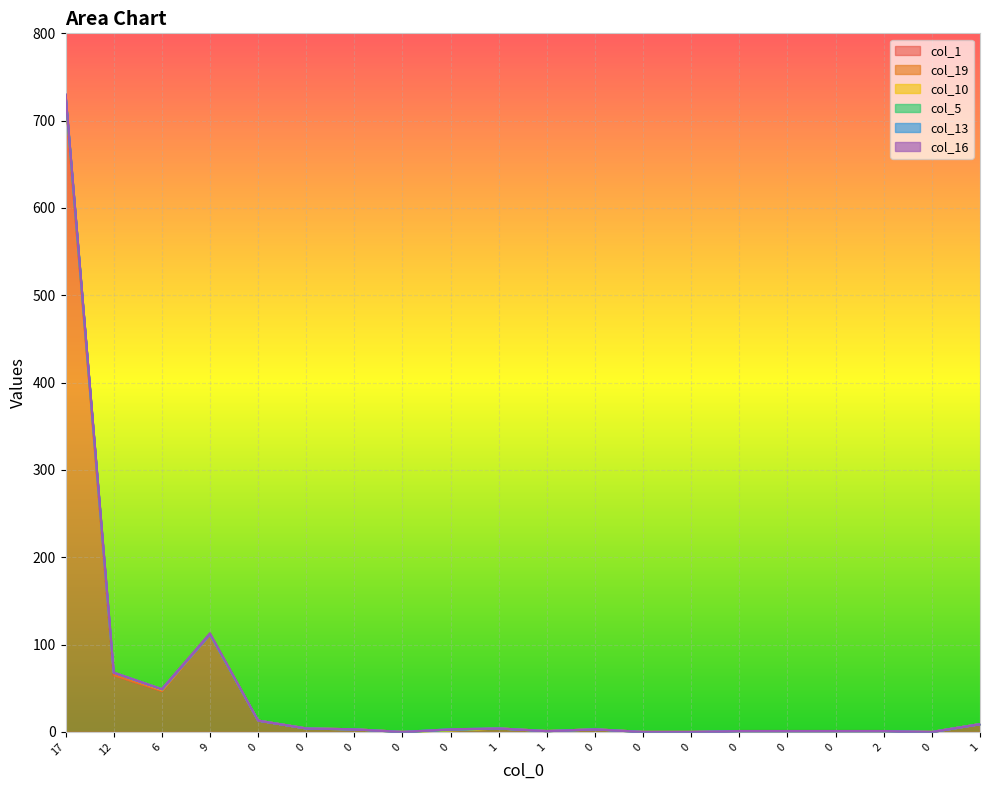

At how many categories does at least one series exceed 31?

4